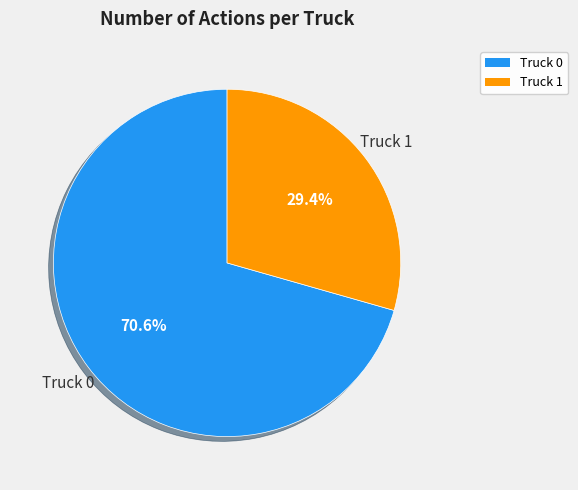

How many segments does this pie chart have?

2